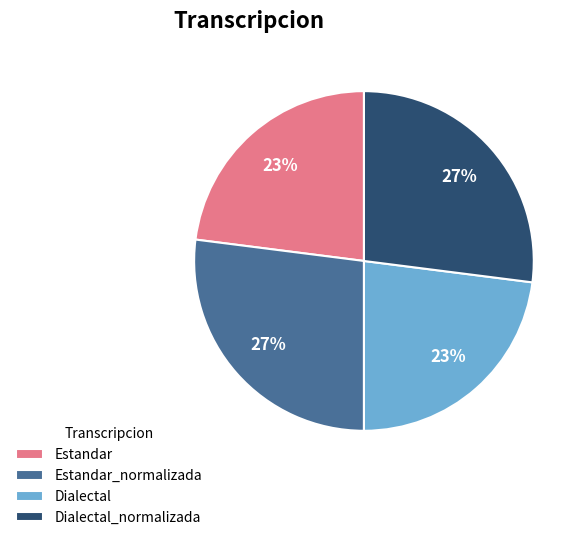

Does Dialectal_normalizada represent more than half of the total?

No